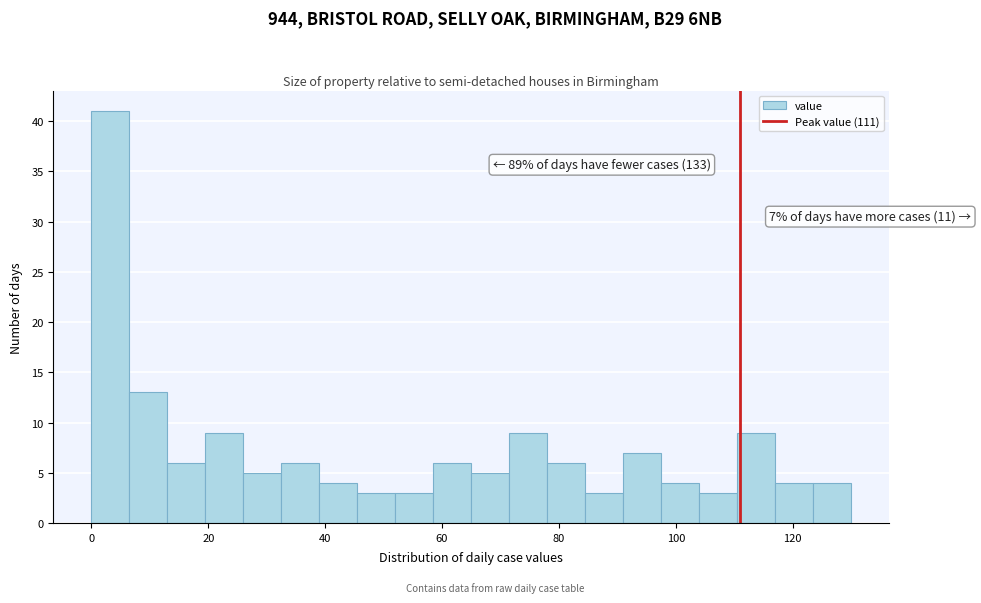

Around what value on the x-axis is the tallest bar? Give the approximate position of its centre, as read against the axis.

4